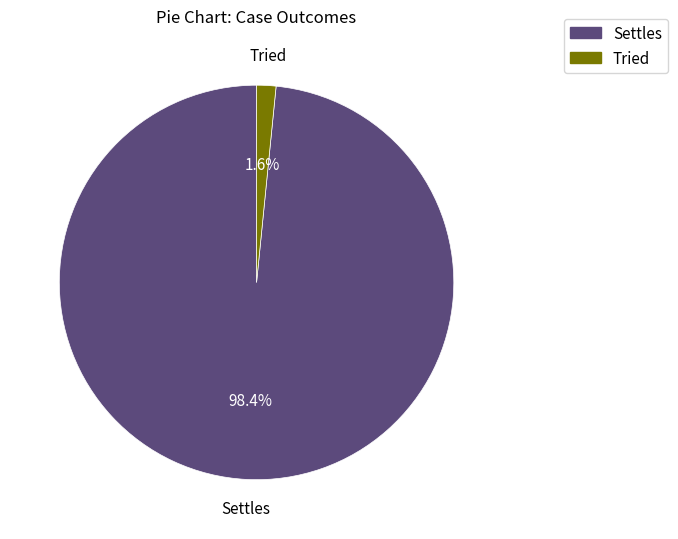

How many slices are in this pie chart?

2